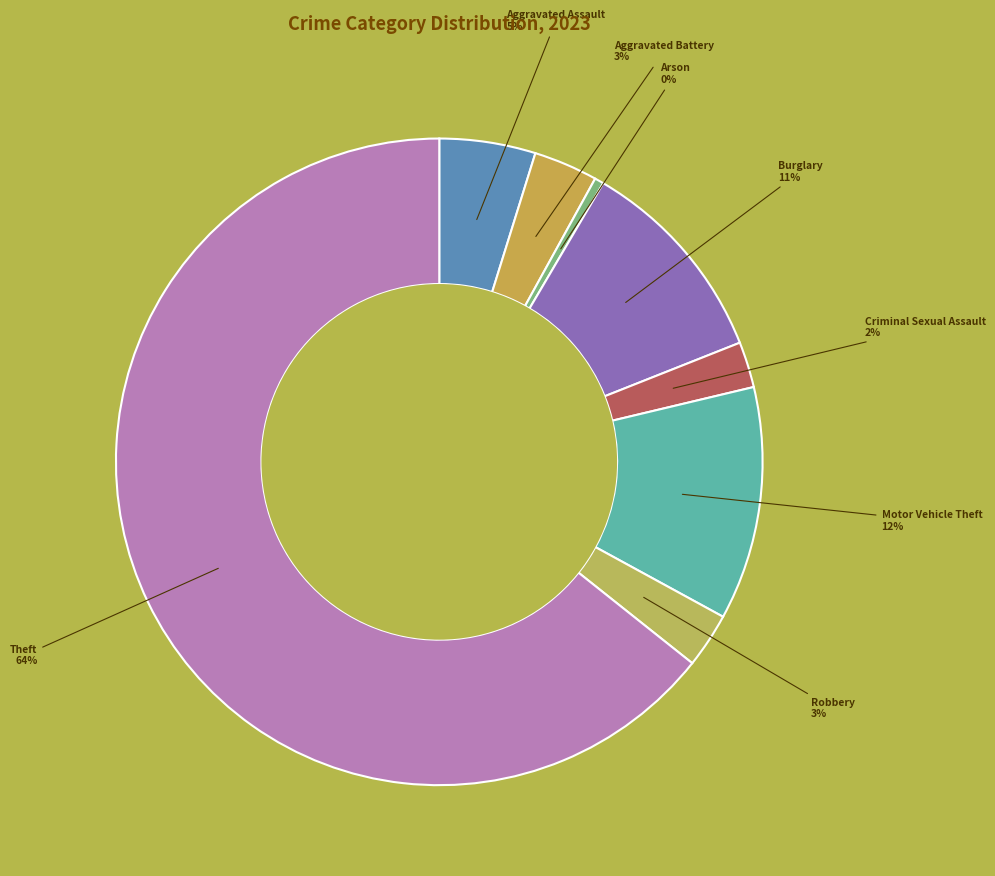

How many slices are in this pie chart?

8